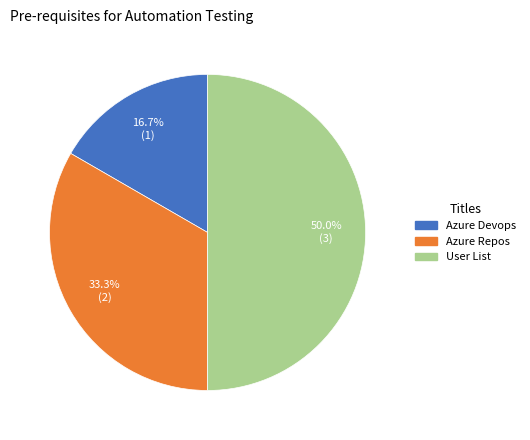

The Azure Repos slice represents 41% of the pie. True or false?

False